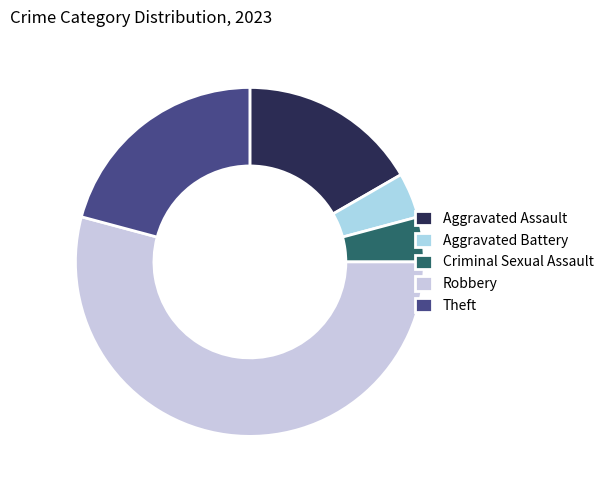

Is there any slice that represents more than half of the pie?

Yes